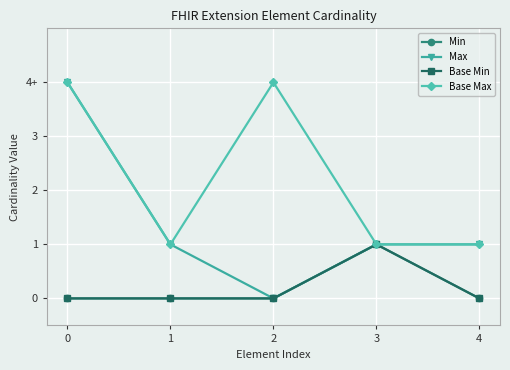

True or false: Base Max has a value of 6 at 2.

False